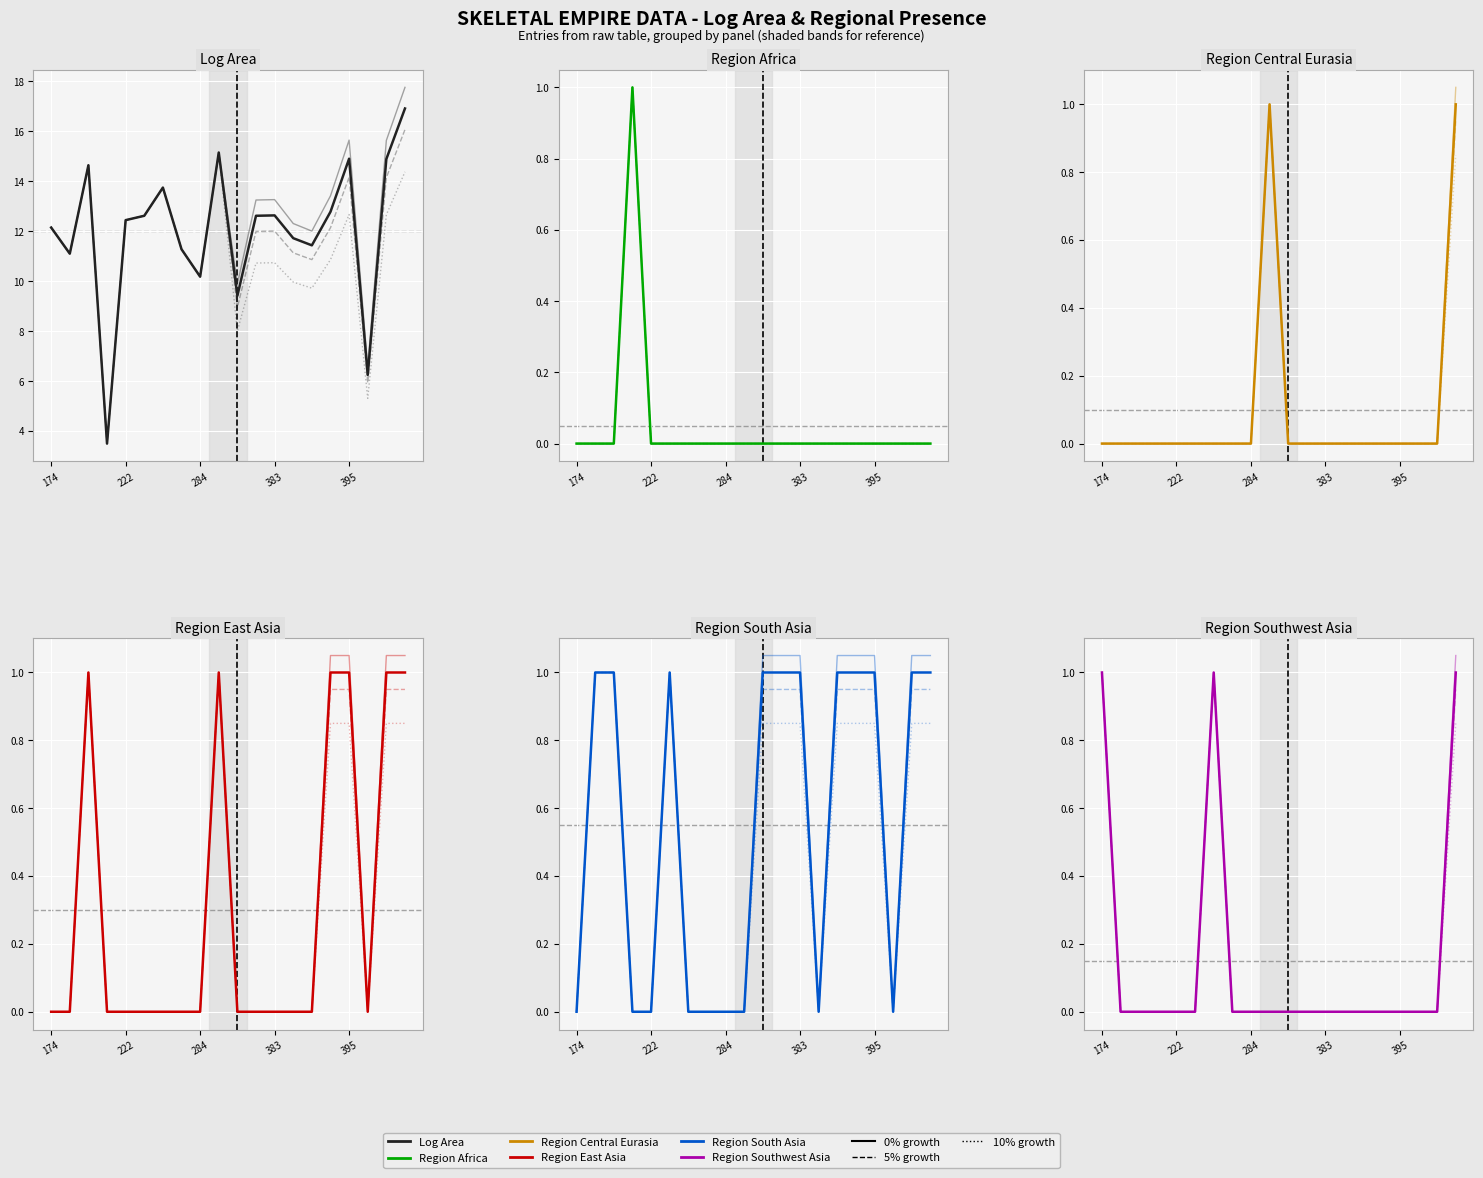

What is the highest value of the region_central_eurasia series?

1.0